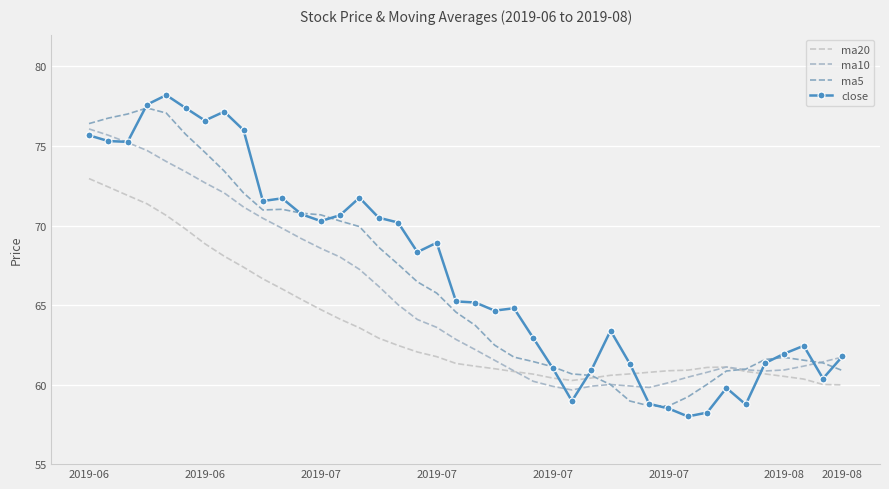

At which label is ma10 closest to 67?

14